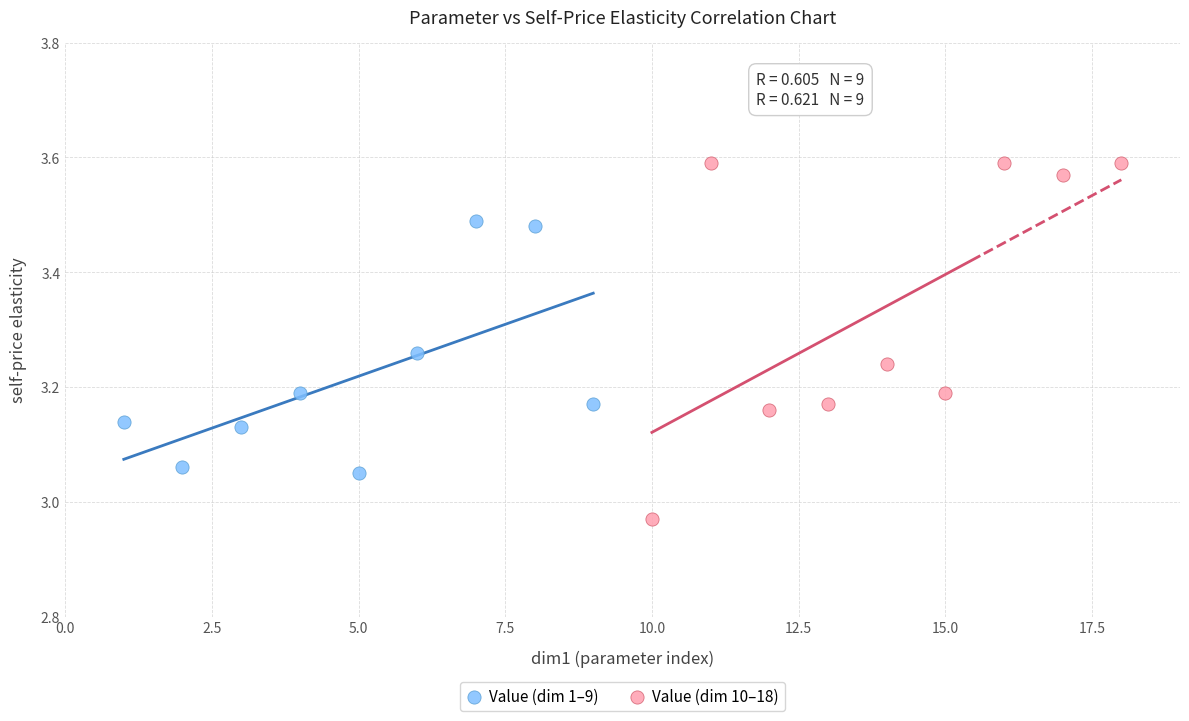

Which series reaches the minimum Y coordinate?

Value (dim 10–18)